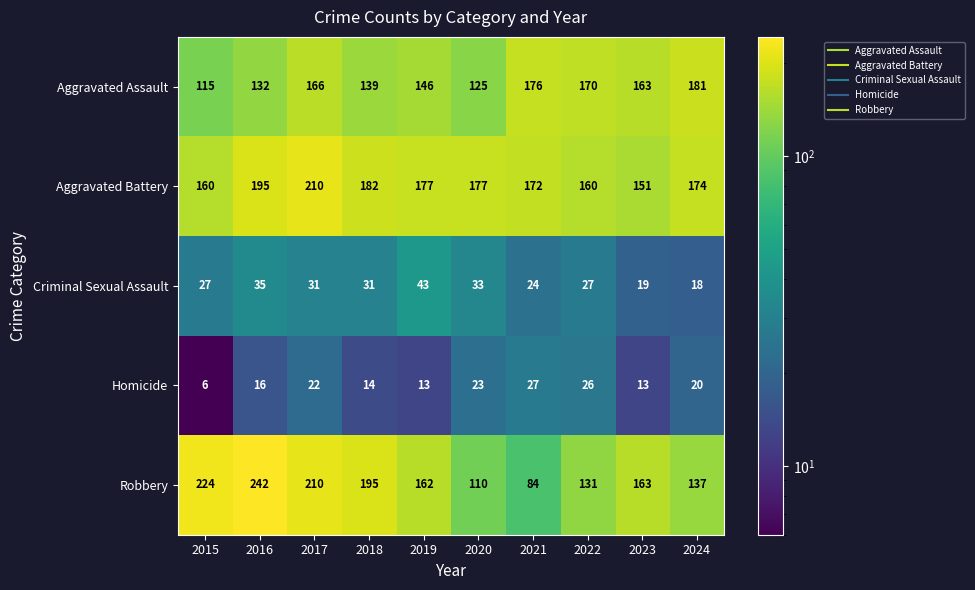

Between 2019 and 2020, which series saw the biggest shift?

Robbery